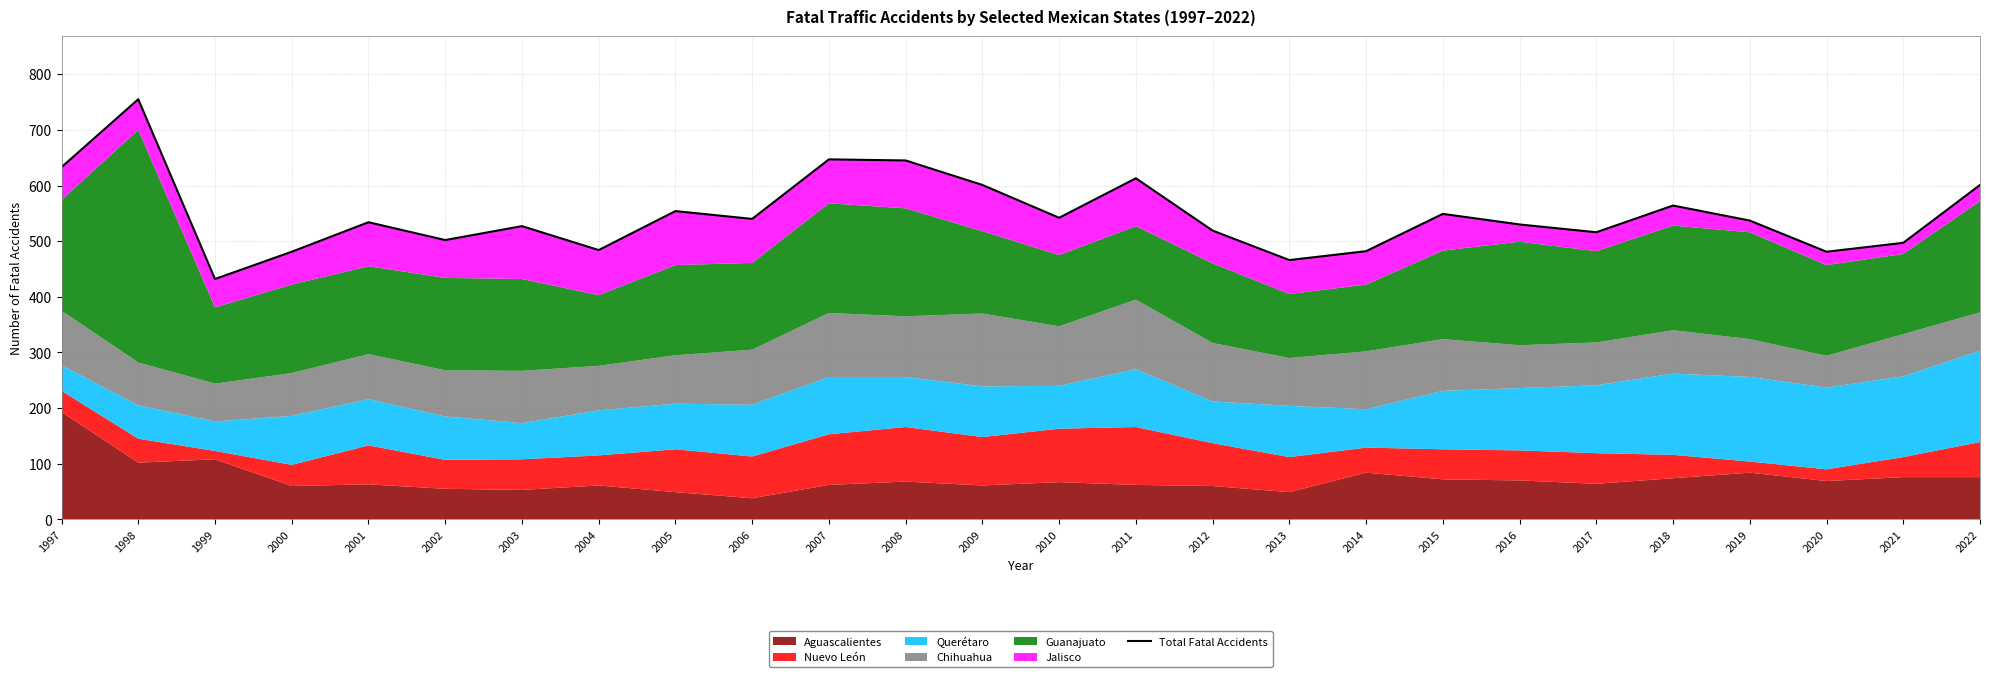

Between 2009 and 1998, which is larger?

1998